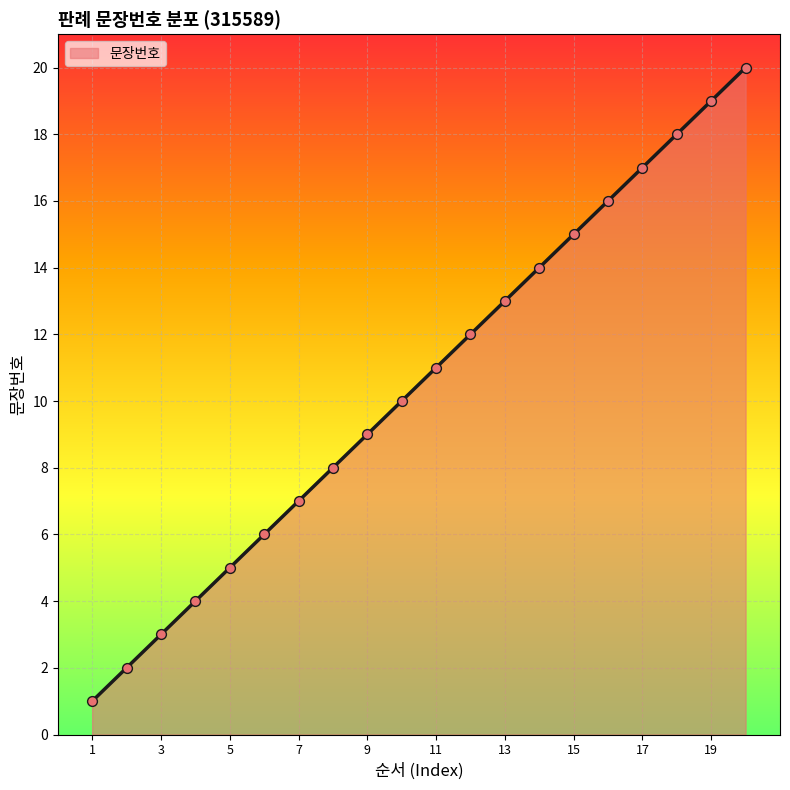

What is the difference between the maximum and minimum values?

19